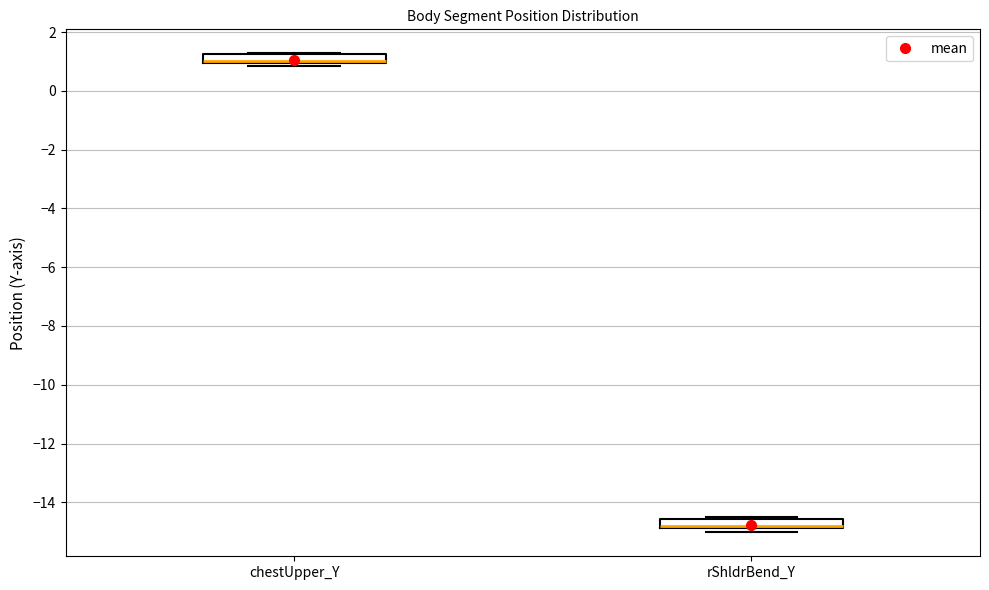

Reading left to right, read every box against the y-axis: the position of its median line, the range the box covers, and the ends of its whiskers. The values are not printed on the chart, so give them approximately, as read against the axis.

chestUpper_Y: median 1.0 (just above the box's lower edge), box 1.0 to 1.2, whiskers 0.8 to 1.2
rShldrBend_Y: median -14.8 (drawn on the box's lower edge), box -14.8 to -14.6, whiskers -15.0 to -14.4